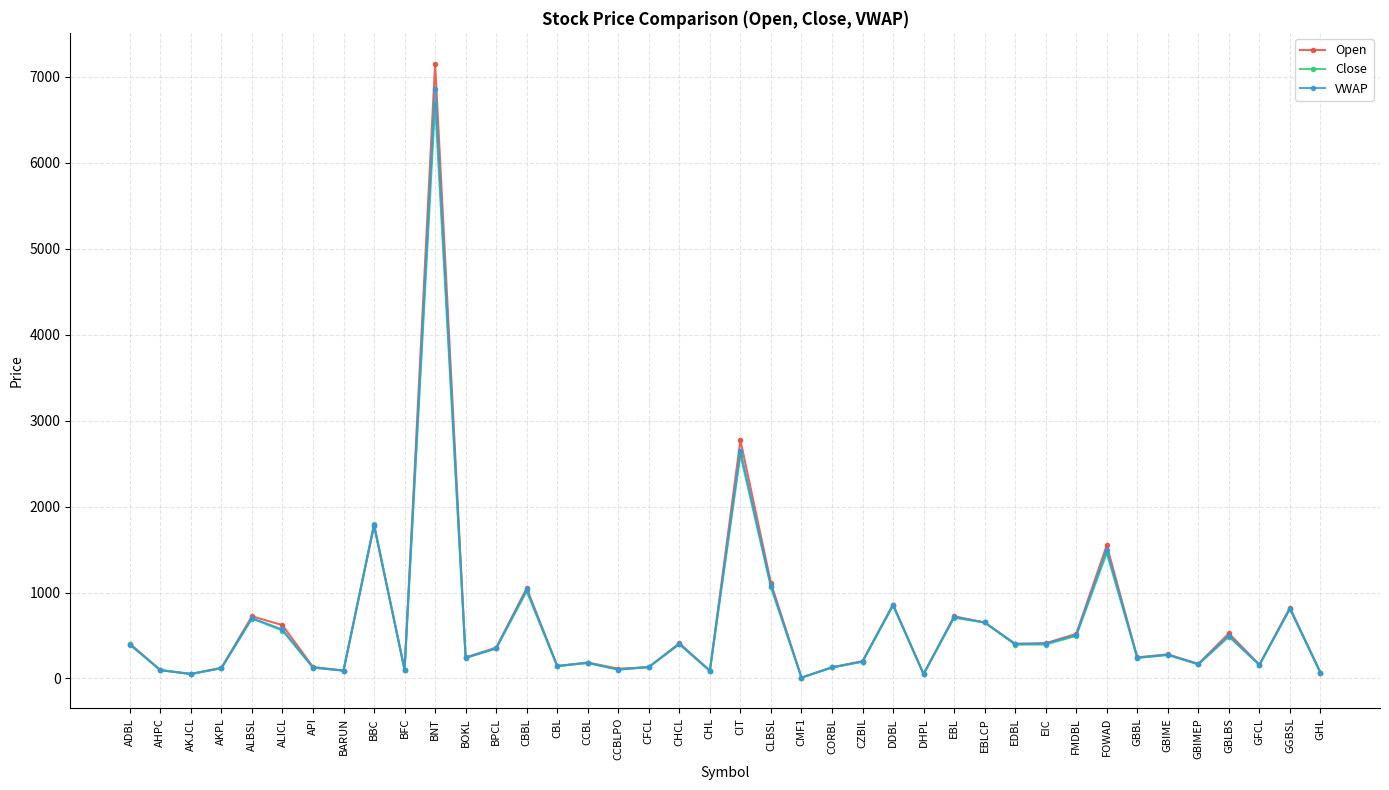

At which category is the sum across all series the highest?

BNT